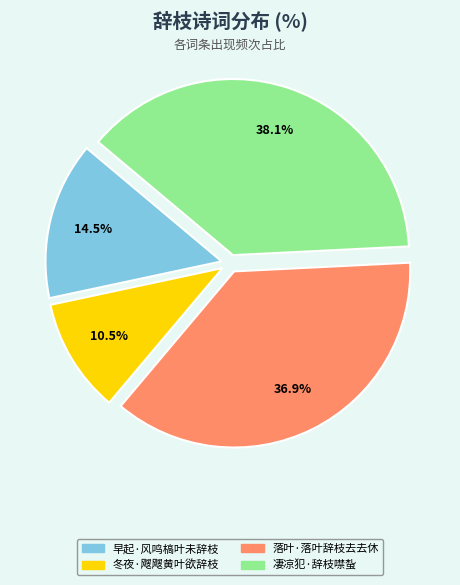

Count the number of slices in the pie.

4